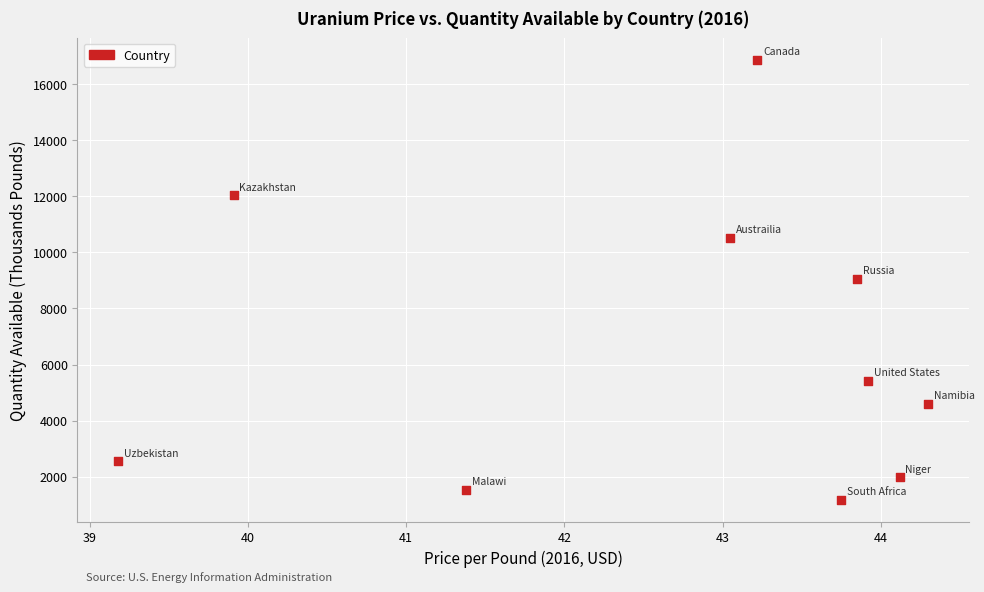

What is the range of Y values (max minus min)?

15707